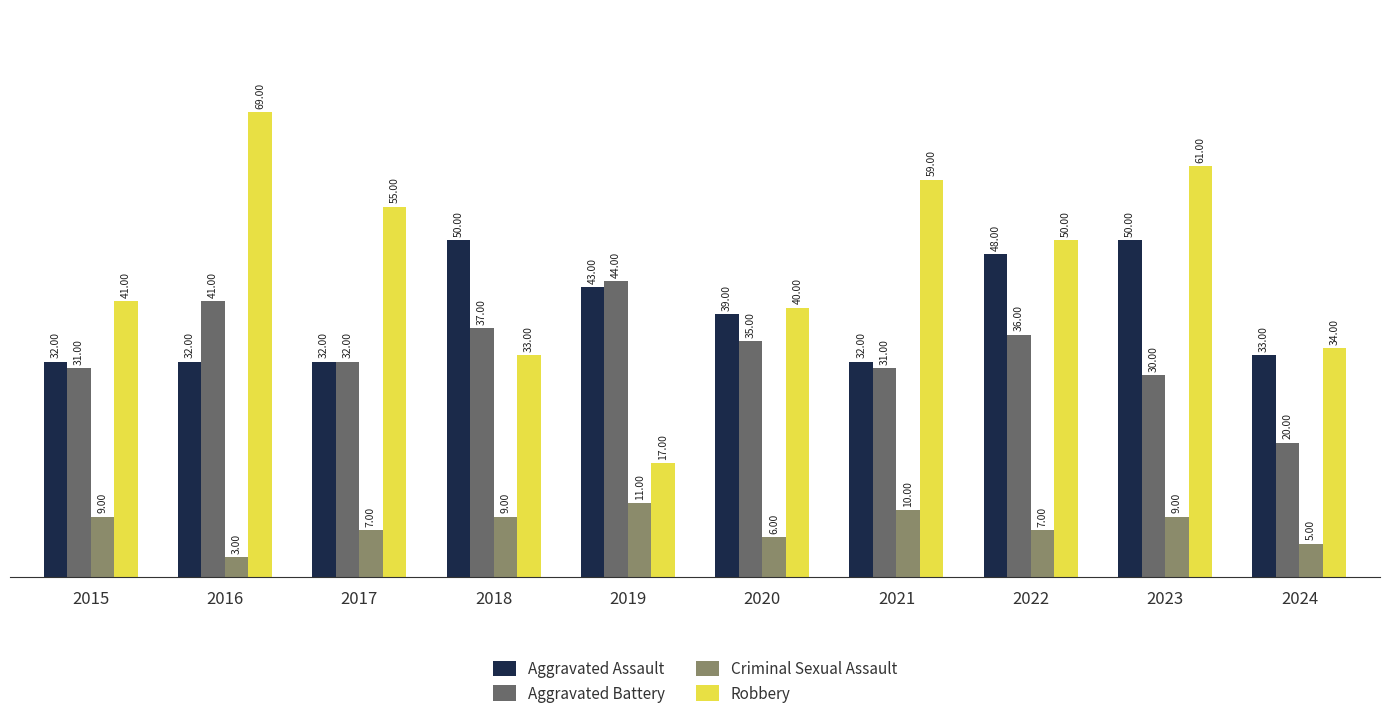

What is the difference between the highest and lowest values at 2021?

49